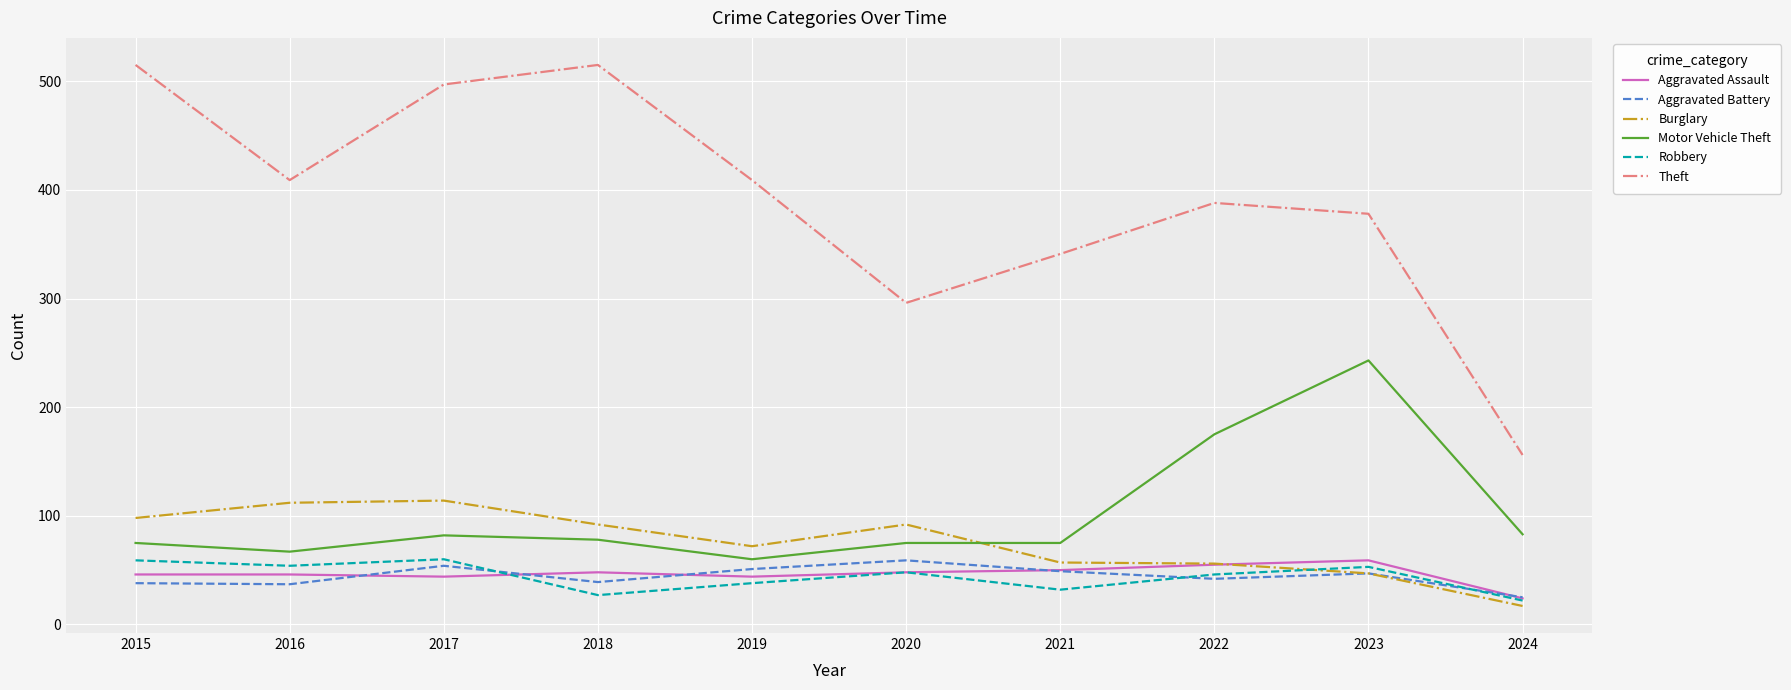

What is the spread (max minus min) of values at 2019?

371